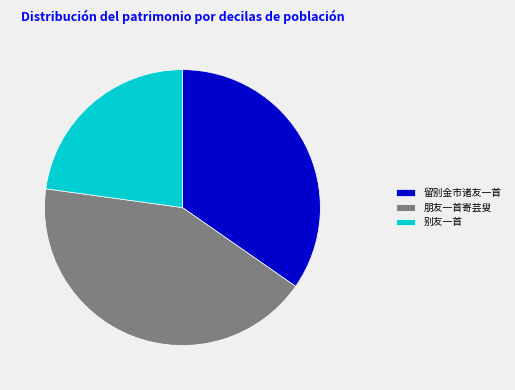

Combined, do 留别金市诸友一首 and 朋友一首寄芸叟 account for over 50%?

Yes